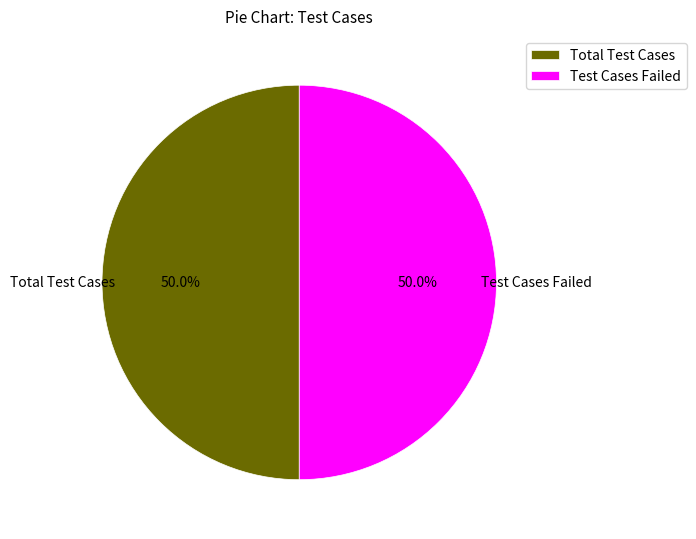

How many segments does this pie chart have?

2